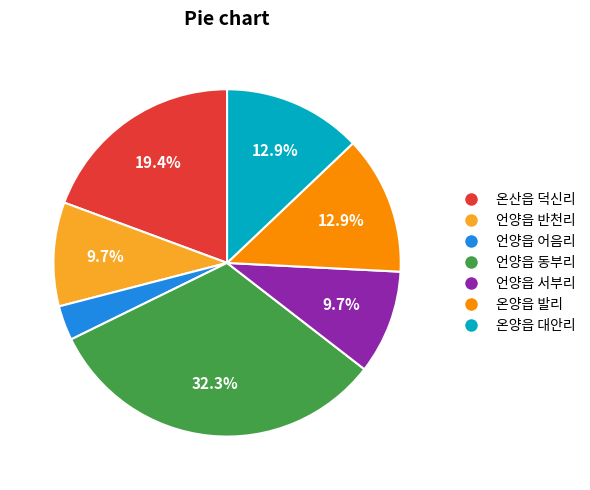

Which slice is the largest?

언양읍 동부리